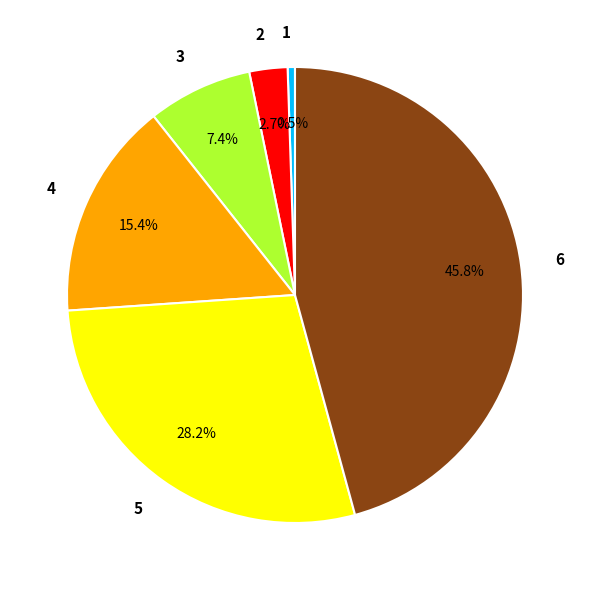

To the nearest percent, what is the combined percentage of 2 and 3?

10%